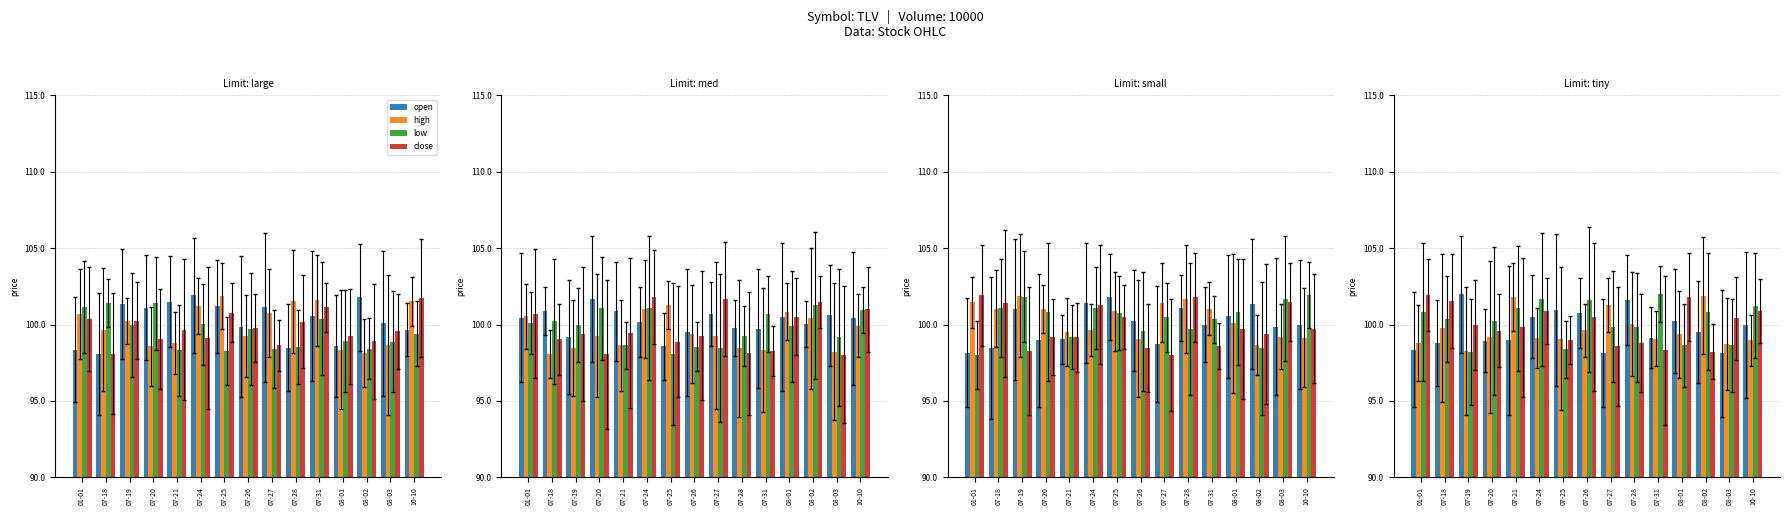

Rank the series by their maximum value, from highest to lowest.

low, open, close, high